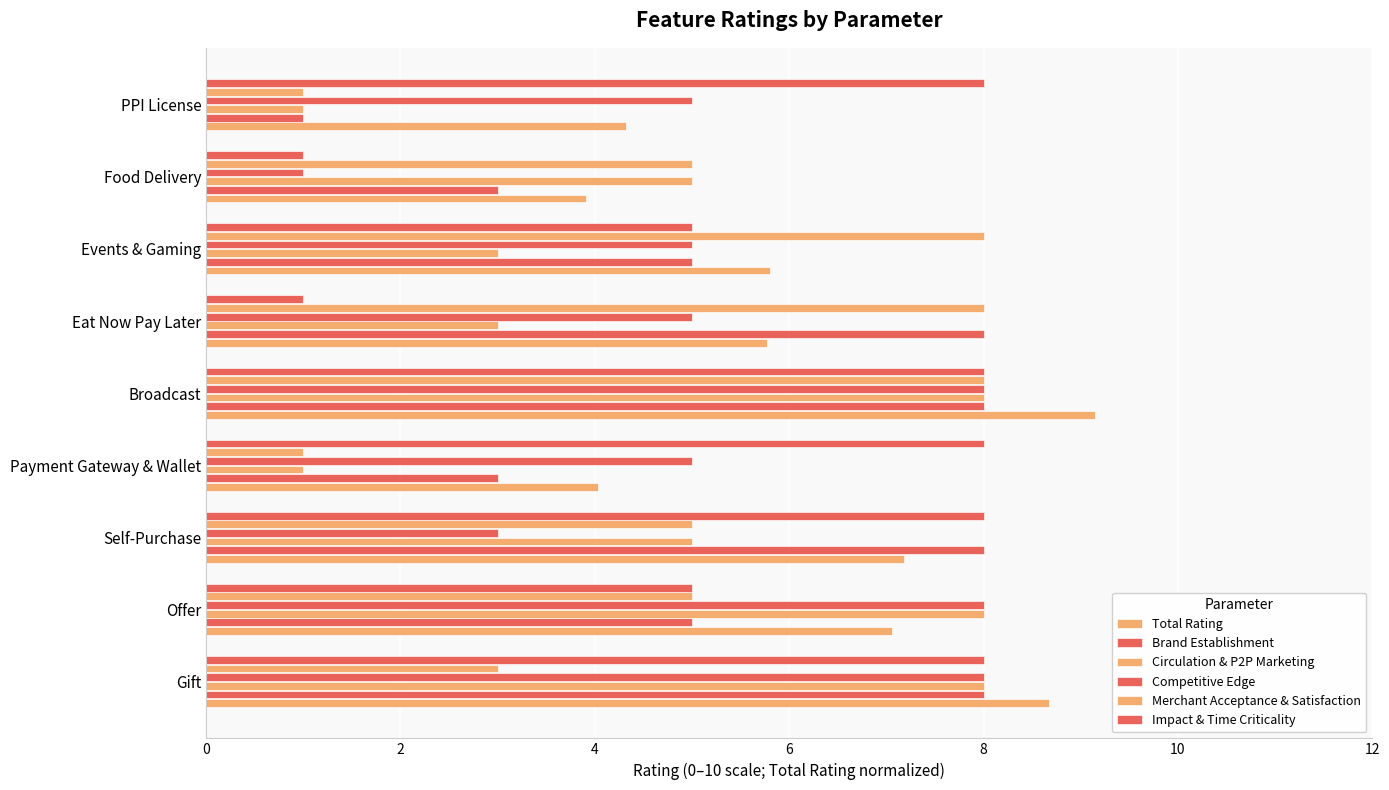

How many distinct data groups are displayed?

6